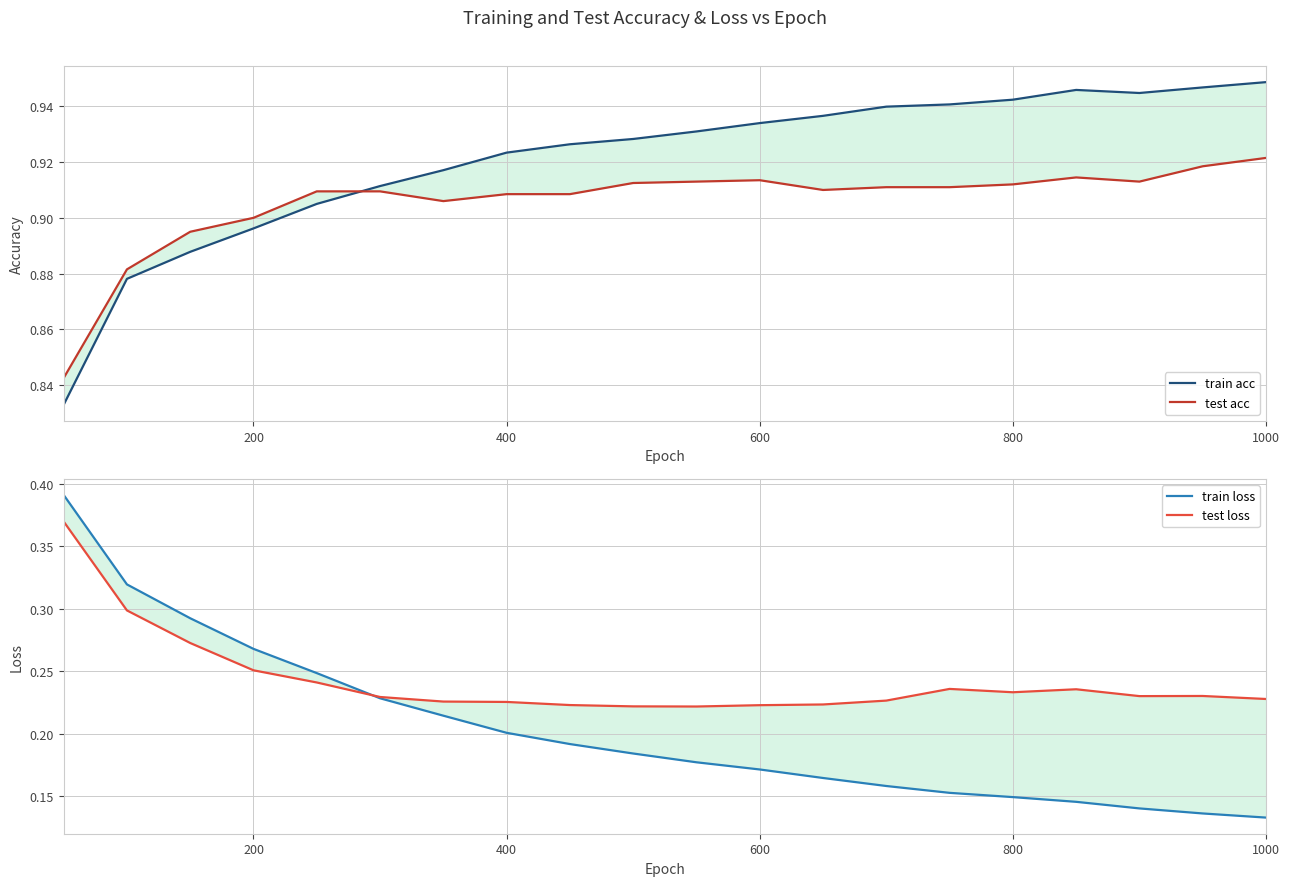

What is the maximum value for test loss?

0.4